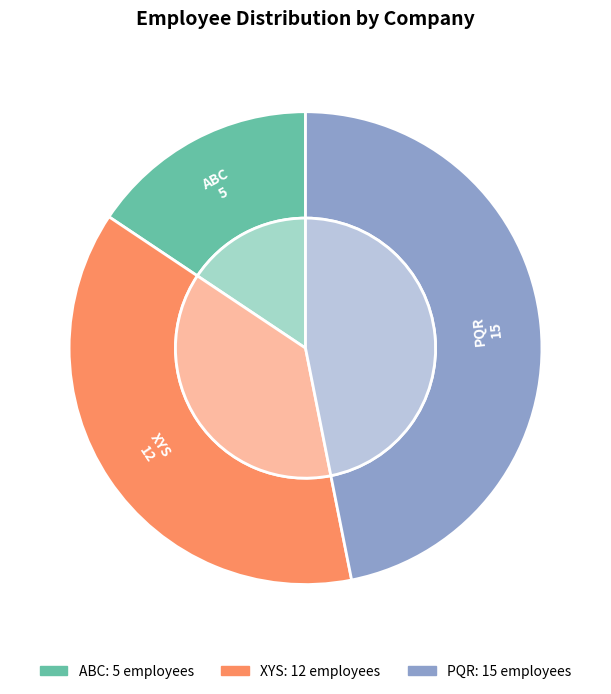

Which category has the biggest portion of the pie?

PQR